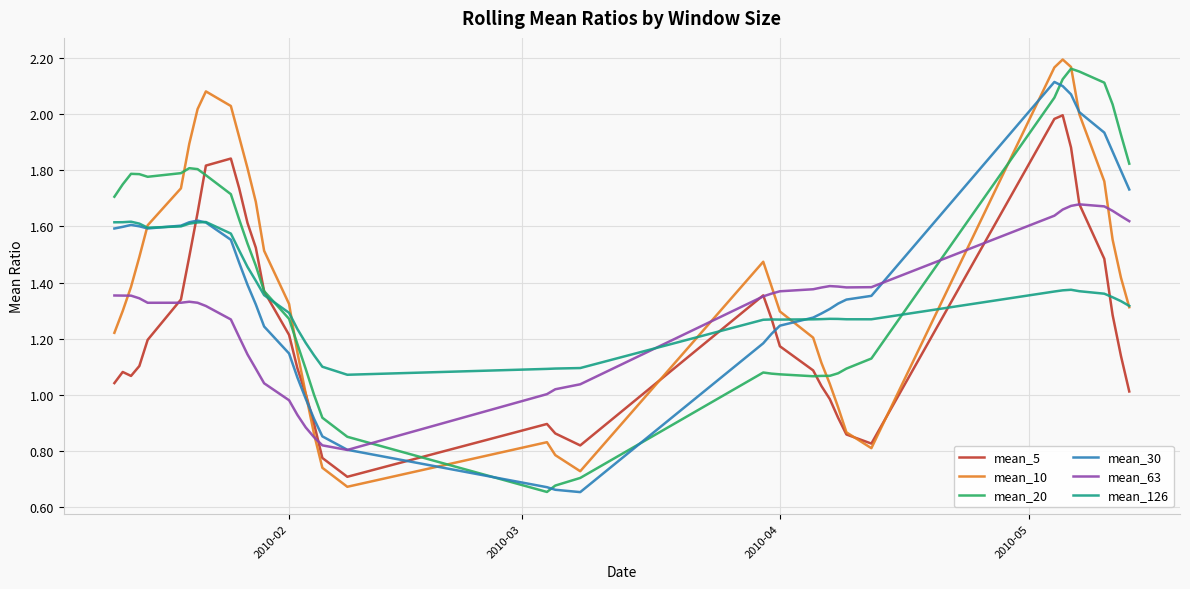

Is this an area chart (filled region under the line)?

No